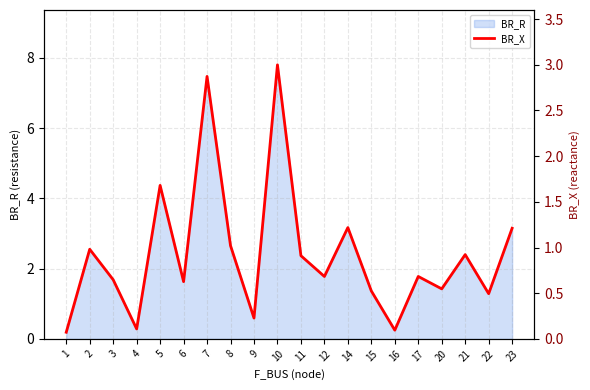

The value of BR_R at 10 is 4.5. True or false?

False